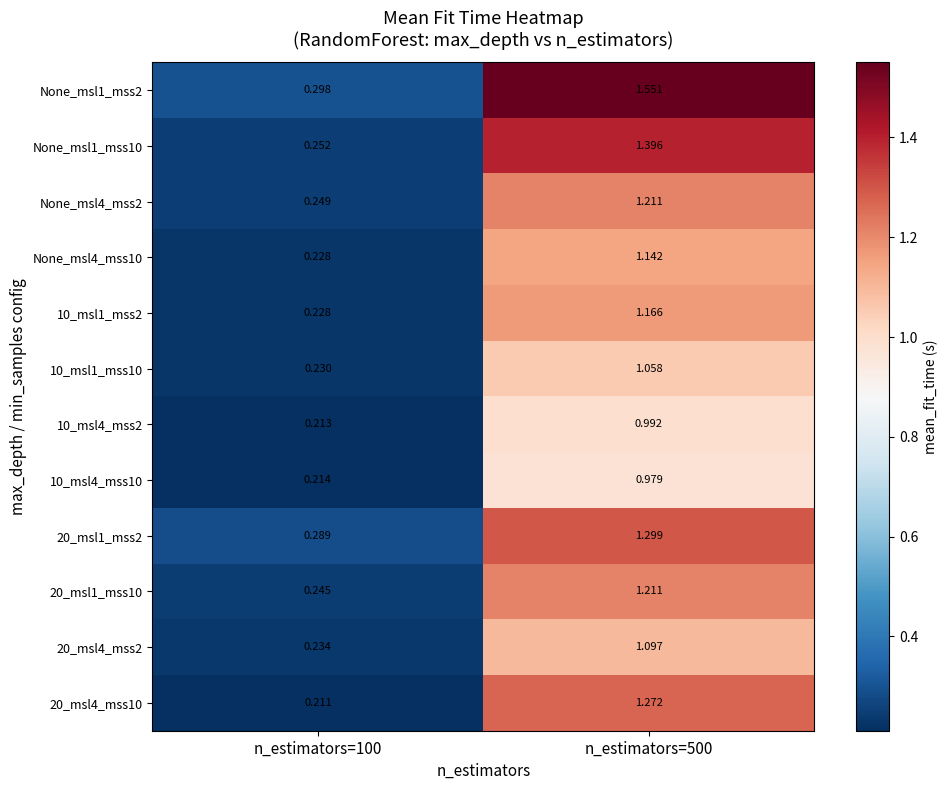

Is the value of 10_msl4_mss2 at n_estimators=100 greater than the value of 10_msl4_mss10 at n_estimators=500?

No